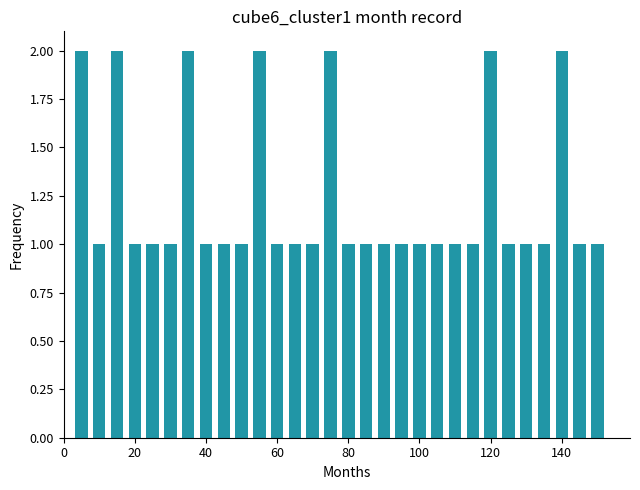

How many data points does each series have?

30